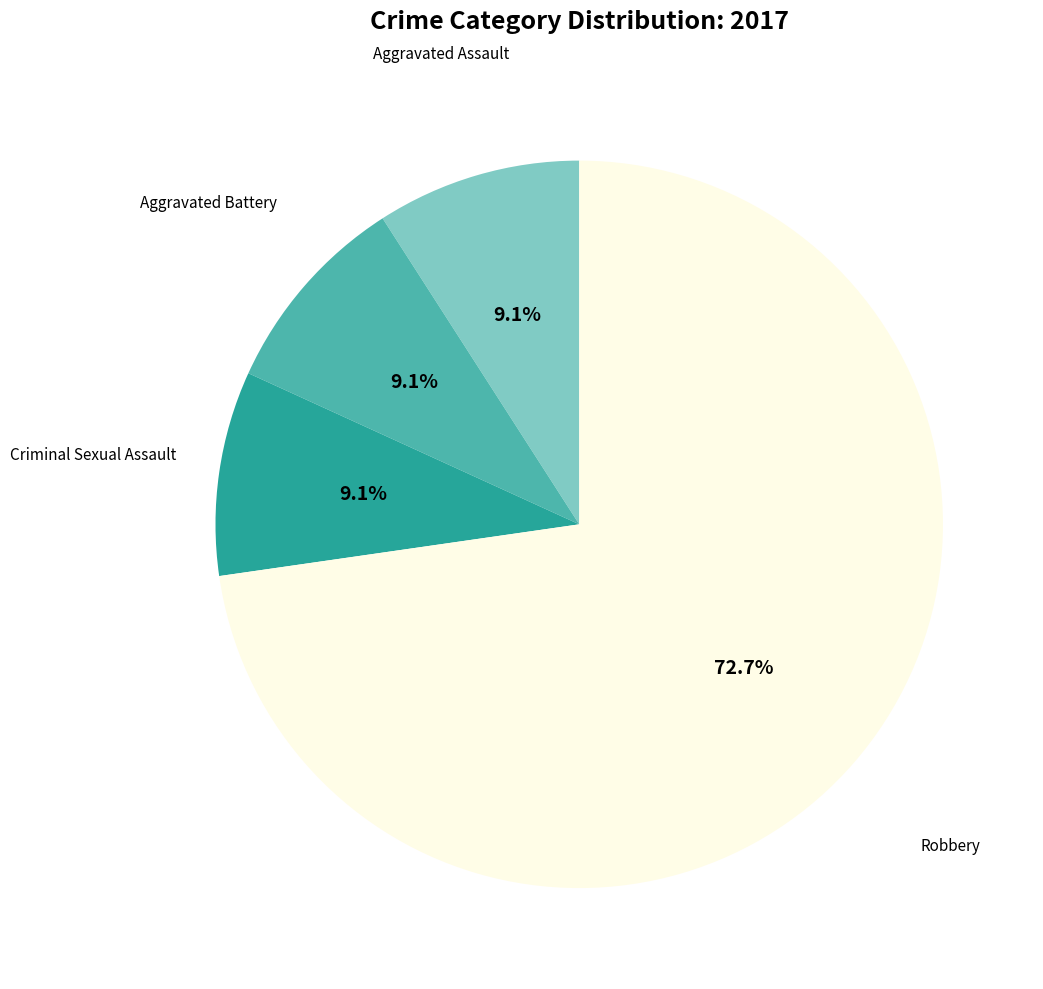

Which slice represents more than half of the pie?

Robbery